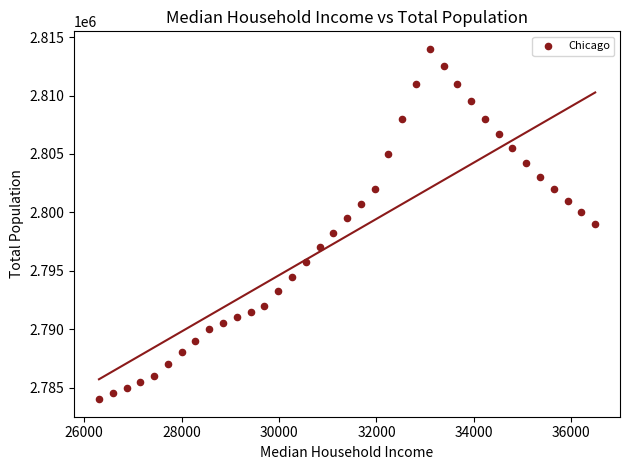

What is the range of Y values (max minus min)?

30000